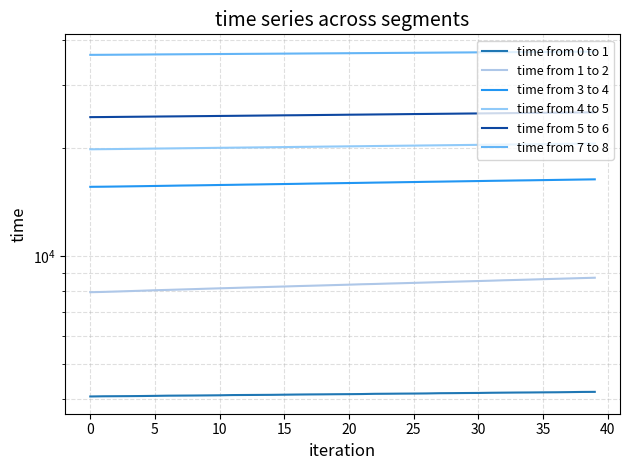

The value of time from 5 to 6 at 23 is 33365. True or false?

False